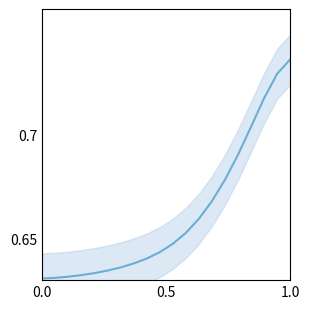

How many series are shown in this chart?

1